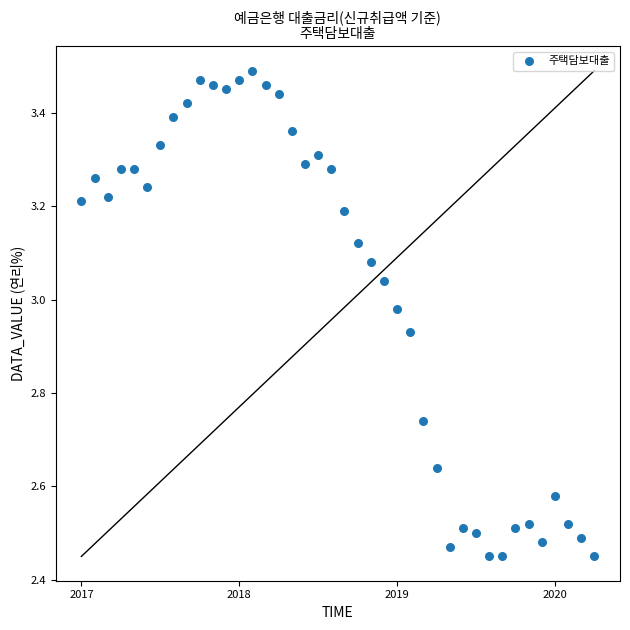

What is the range of Y values (max minus min)?

1.0